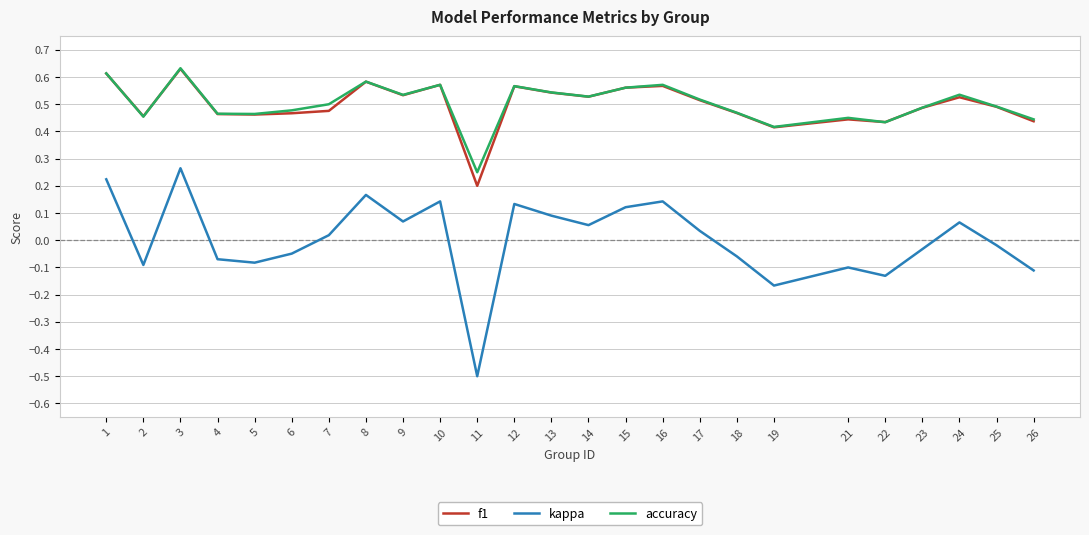

At which category is the sum across all series the highest?

3